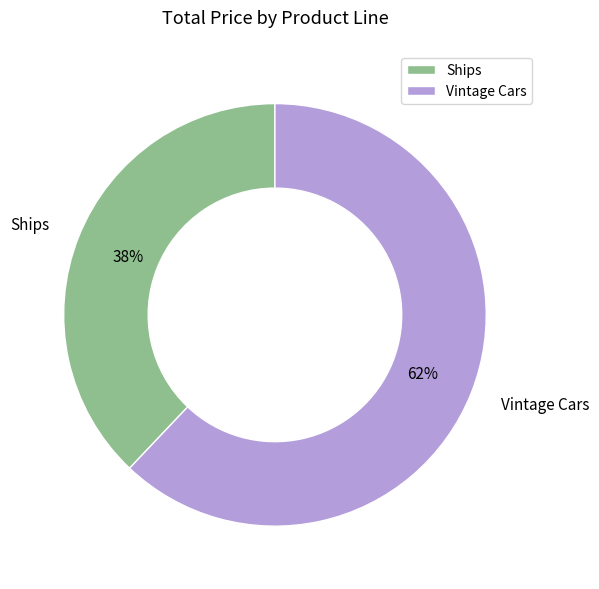

The Ships slice represents 38% of the pie. True or false?

True